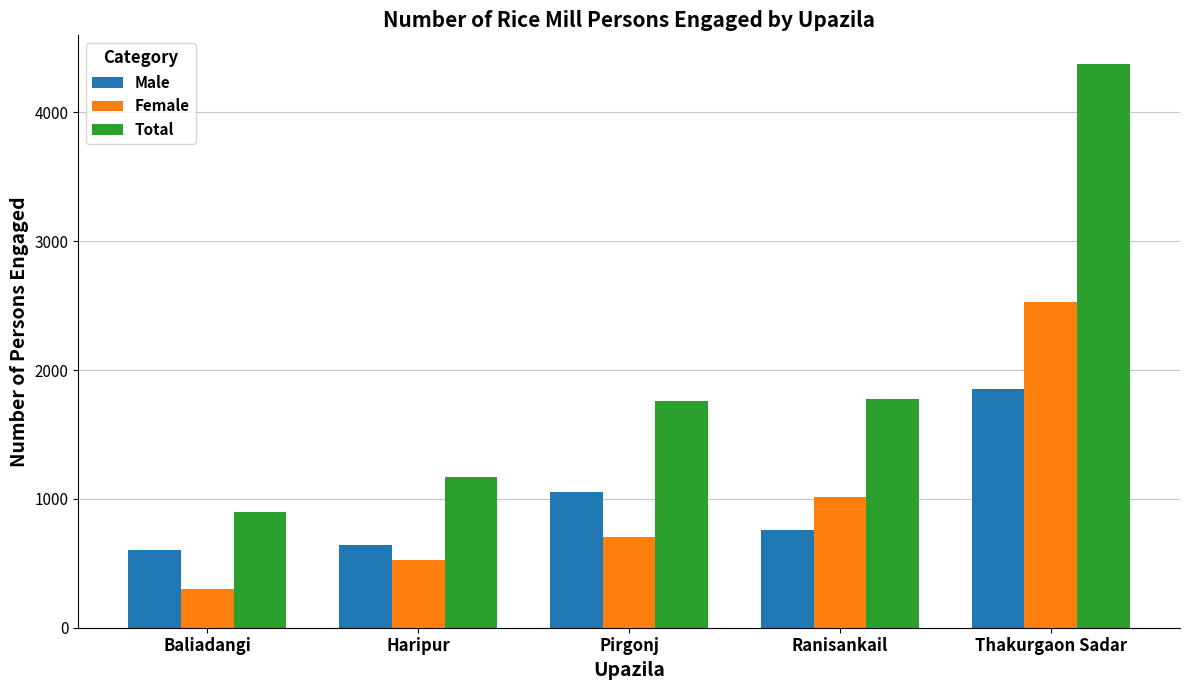

What is the difference between the maximum and second lowest values in the Total series?

3210